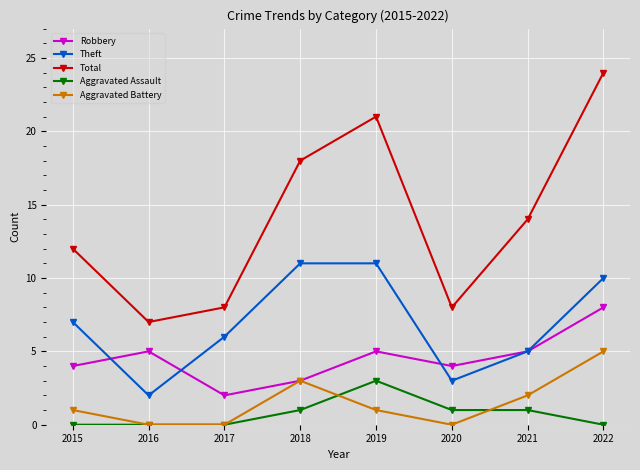

Reading right to left, what are all the values shown in this chart?

Robbery: 2022=8	2021=5	2020=4	2019=5	2018=3	2017=2	2016=5	2015=4
Theft: 2022=10	2021=5	2020=3	2019=11	2018=11	2017=6	2016=2	2015=7
Total: 2022=24	2021=14	2020=8	2019=21	2018=18	2017=8	2016=7	2015=12
Aggravated Assault: 2022=0	2021=1	2020=1	2019=3	2018=1	2017=0	2016=0	2015=0
Aggravated Battery: 2022=5	2021=2	2020=0	2019=1	2018=3	2017=0	2016=0	2015=1